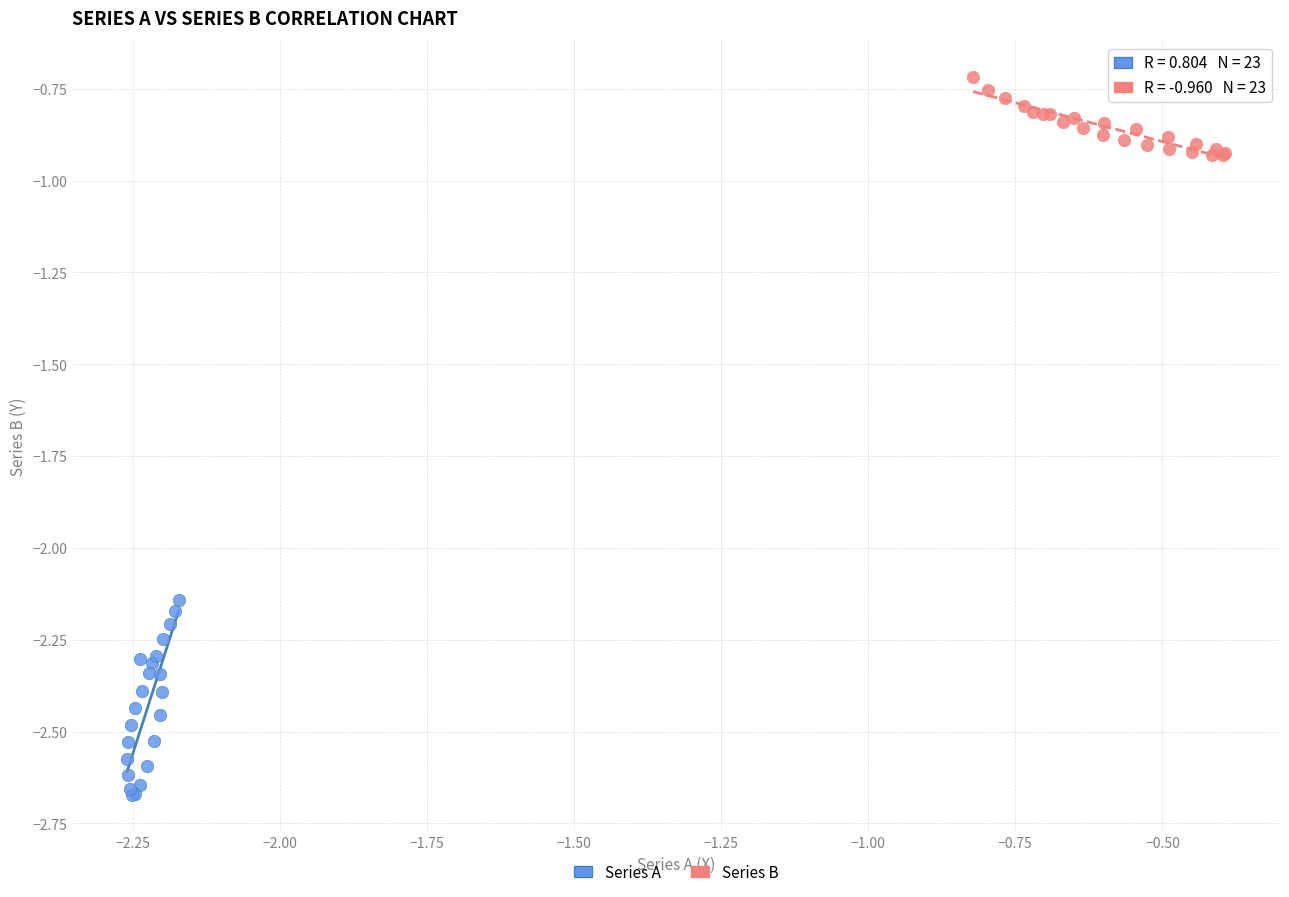

Which series has the widest spread of Y values?

Series A